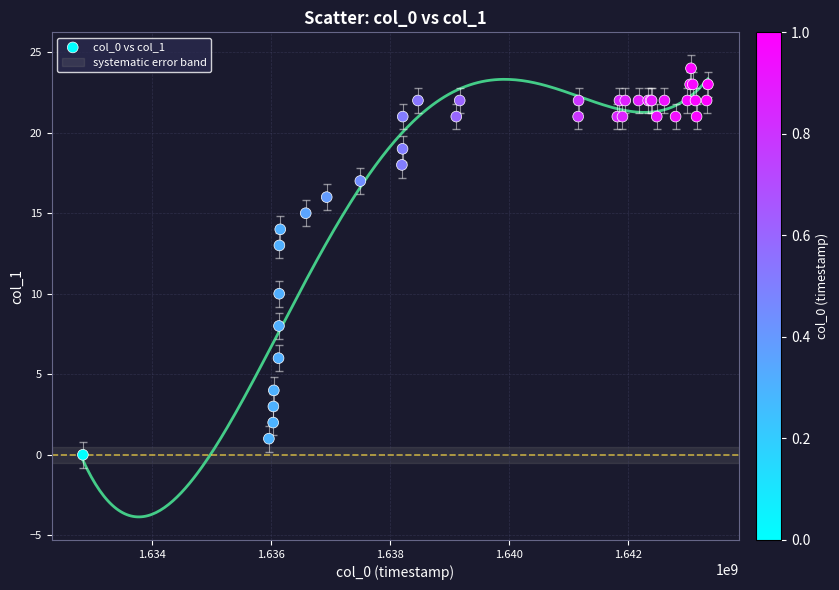

What Y value in the scatter plot is closest to 12?

13